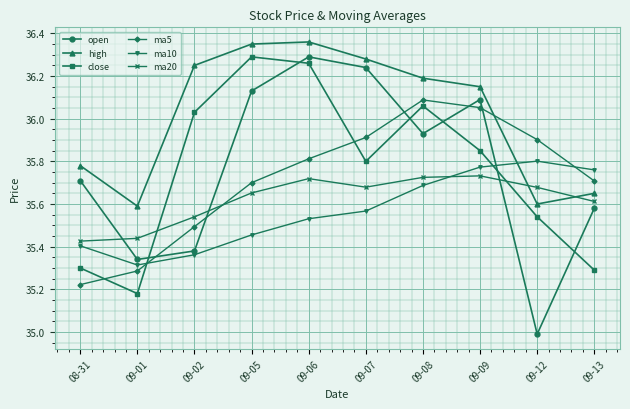

What are all the series names shown in the legend?

open, high, close, ma5, ma10, ma20